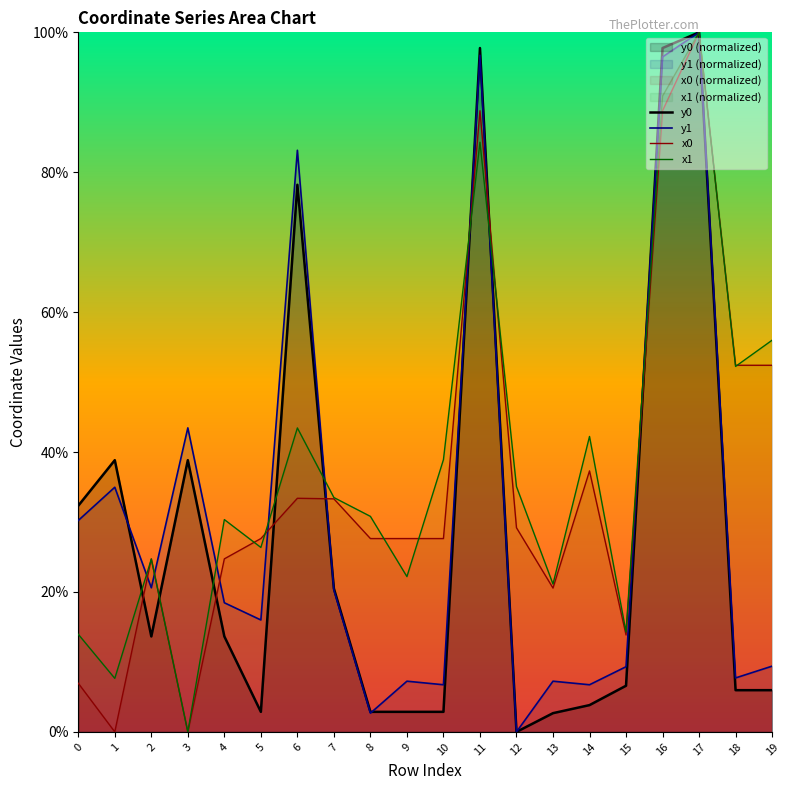

Which has a higher value, 13 or 4?

4